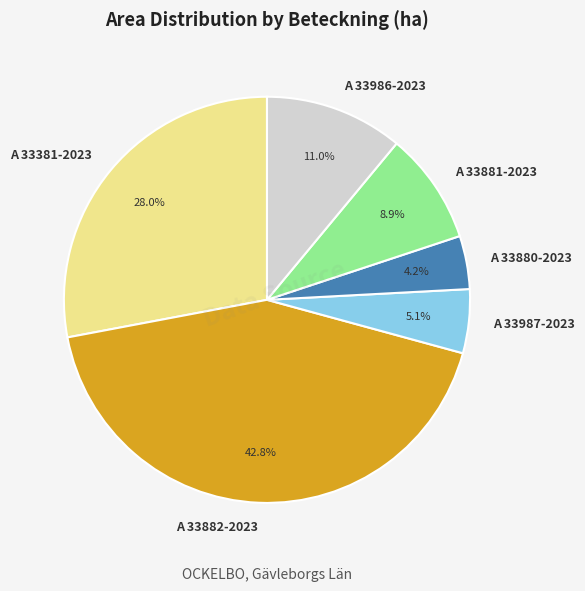

True or false: A 33381-2023 accounts for 28% of the total.

True